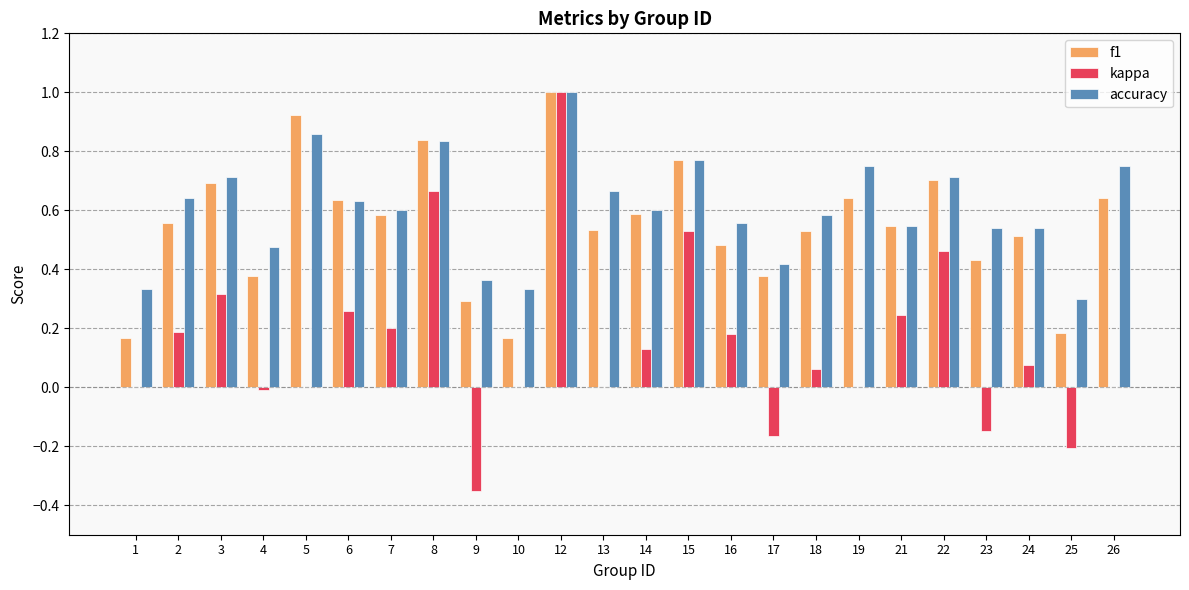

Which series changed the most between 22 and 25?

kappa